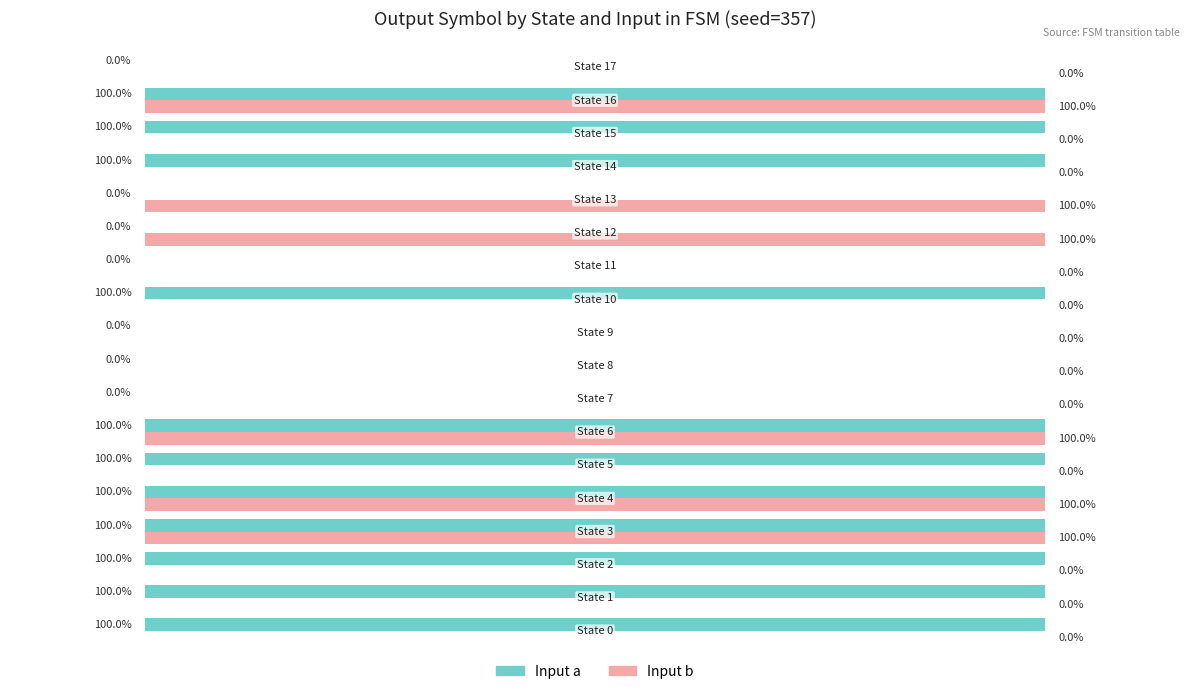

Which series has the largest total across all categories?

Input a